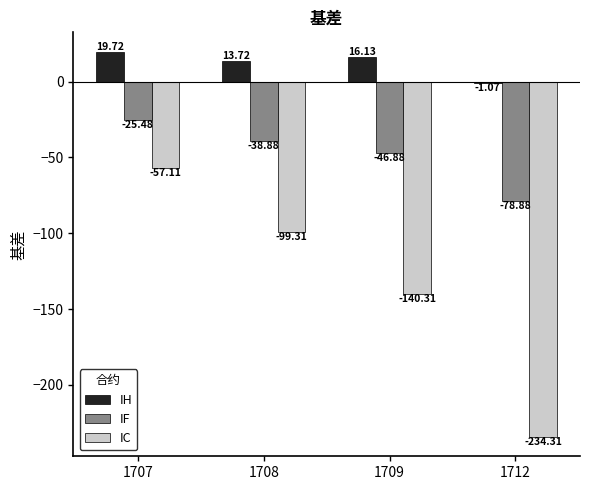

Rank the categories by IC value from highest to lowest.

1707, 1708, 1709, 1712